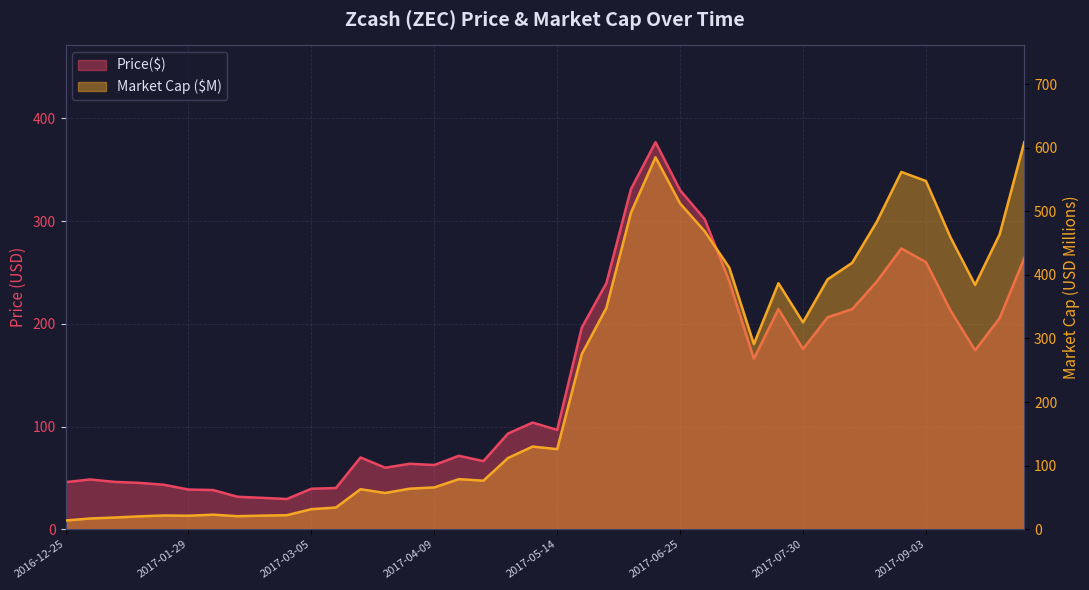

True or false: the data has more than 1 interior local peaks.

True